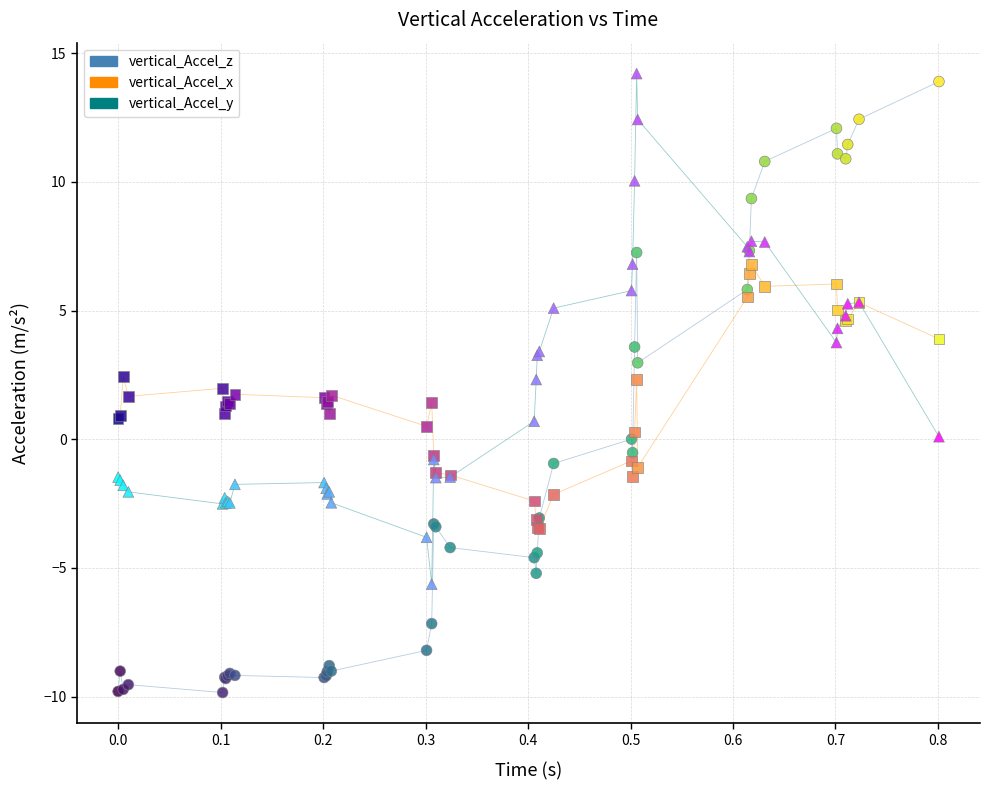

Which series has the widest spread of Y values?

vertical_Accel_z